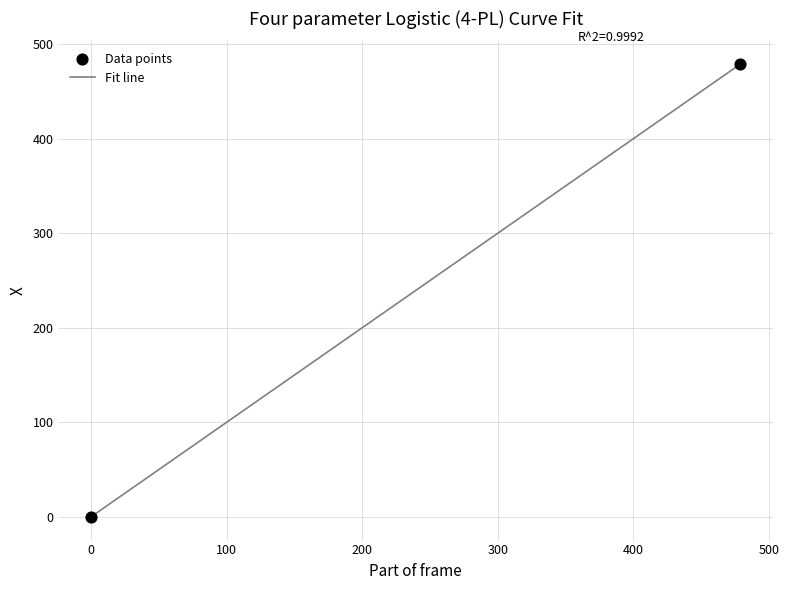

What is the greatest value displayed?

479.0